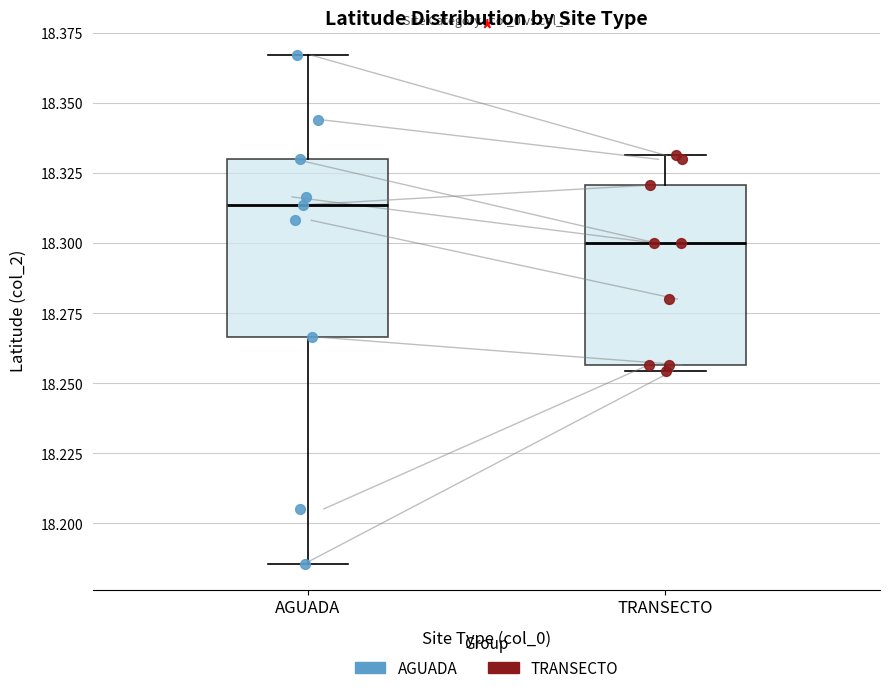

Reading left to right, read every box against the y-axis: the position of its median line, the range the box covers, and the ends of its whiskers. The values are not printed on the chart, so give them approximately, as read against the axis.

AGUADA: median 18.315, box 18.265 to 18.330, whiskers 18.185 to 18.365
TRANSECTO: median 18.300, box 18.255 to 18.320, whiskers 18.255 (just below the box's lower edge) to 18.330